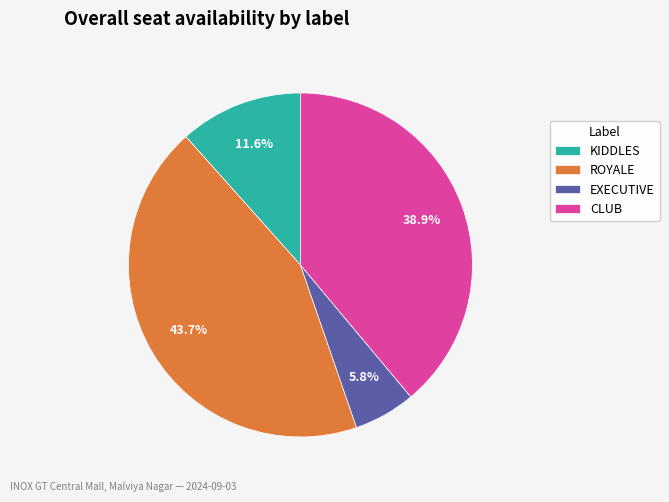

Count the number of slices in the pie.

4